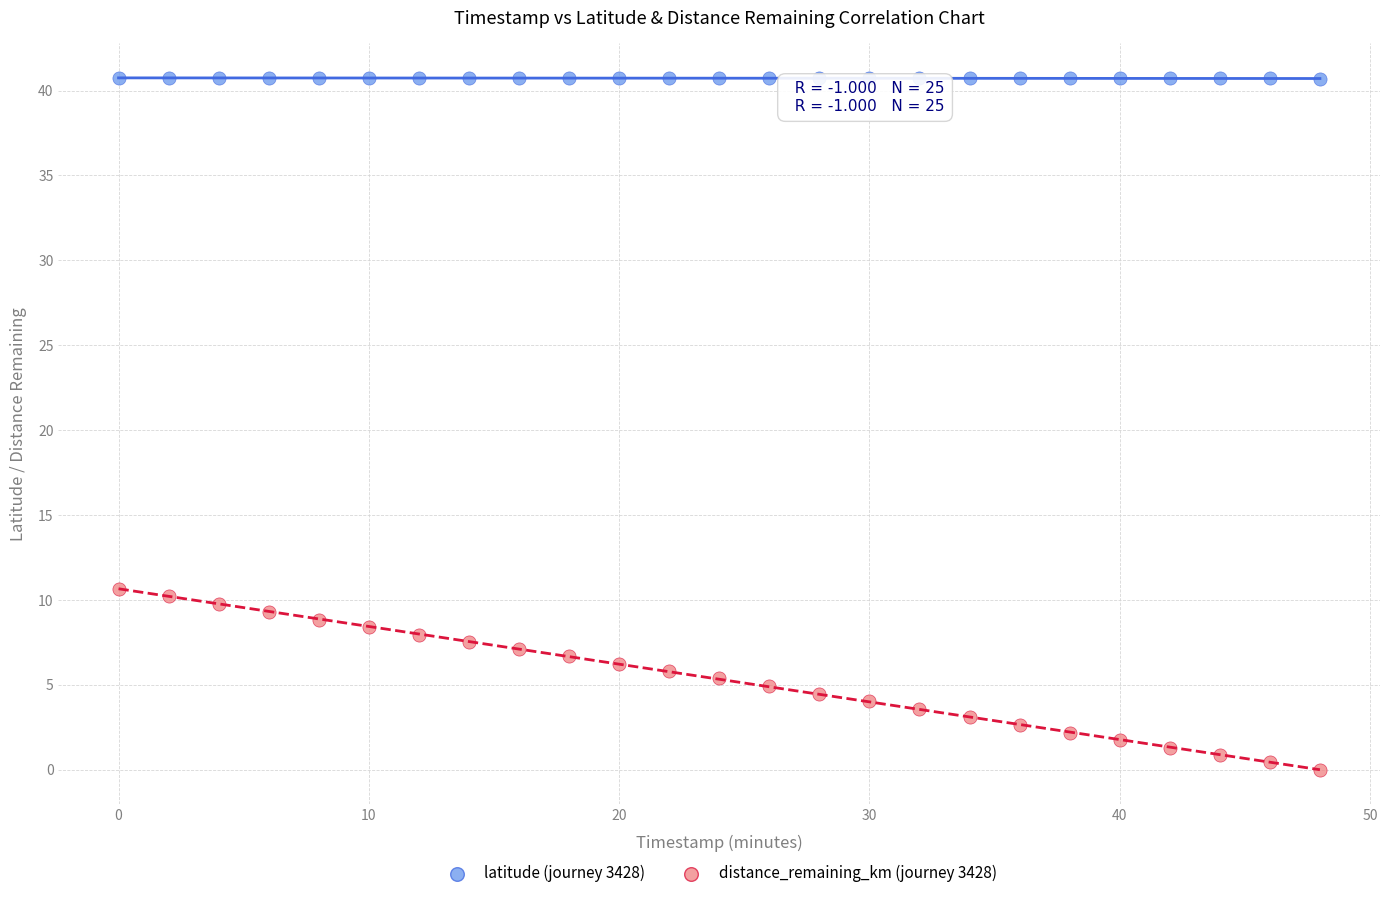

Across all data points, what is the range of X values (max minus min)?

48.0